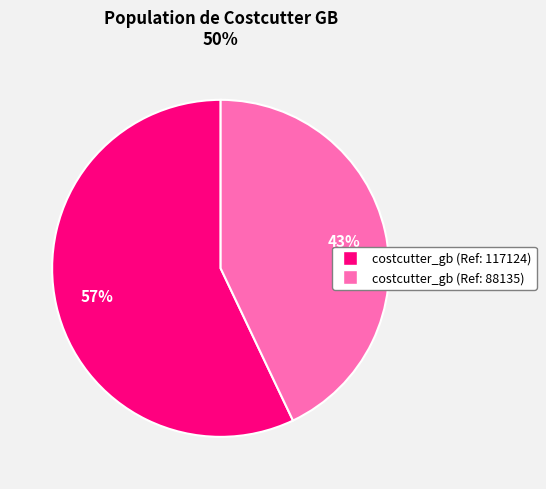

What percentage is the costcutter_gb (Ref: 88135) slice, to the nearest percent?

43%